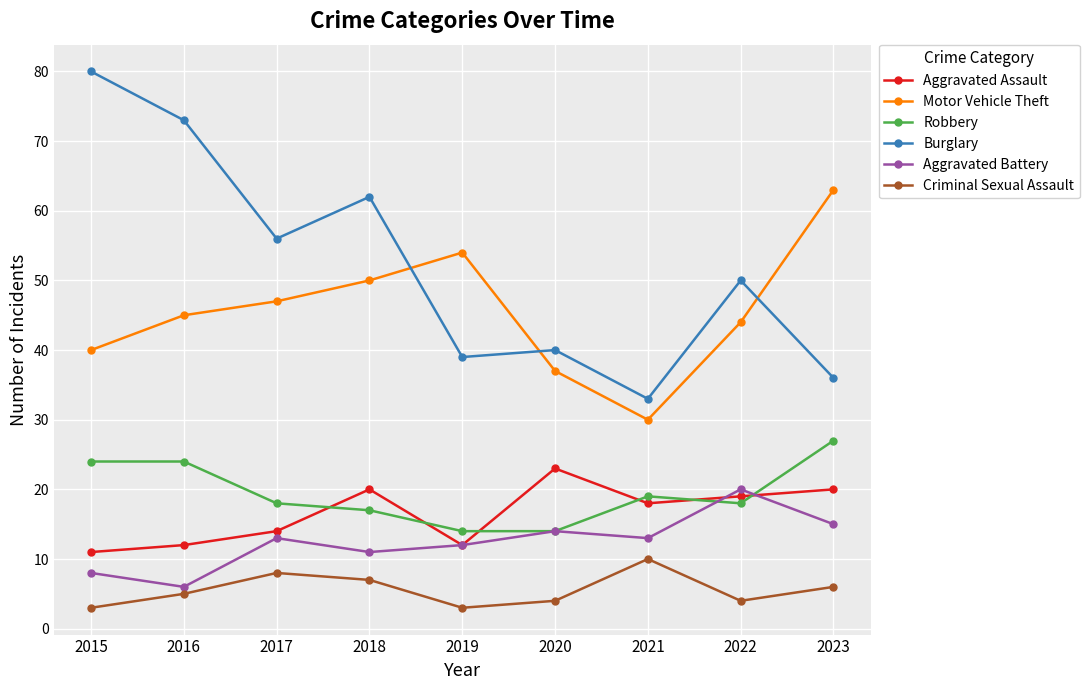

Reading right to left, transcribe all the data shown in this chart.

Aggravated Assault: 20	19	18	23	12	20	14	12	11
Motor Vehicle Theft: 63	44	30	37	54	50	47	45	40
Robbery: 27	18	19	14	14	17	18	24	24
Burglary: 36	50	33	40	39	62	56	73	80
Aggravated Battery: 15	20	13	14	12	11	13	6	8
Criminal Sexual Assault: 6	4	10	4	3	7	8	5	3